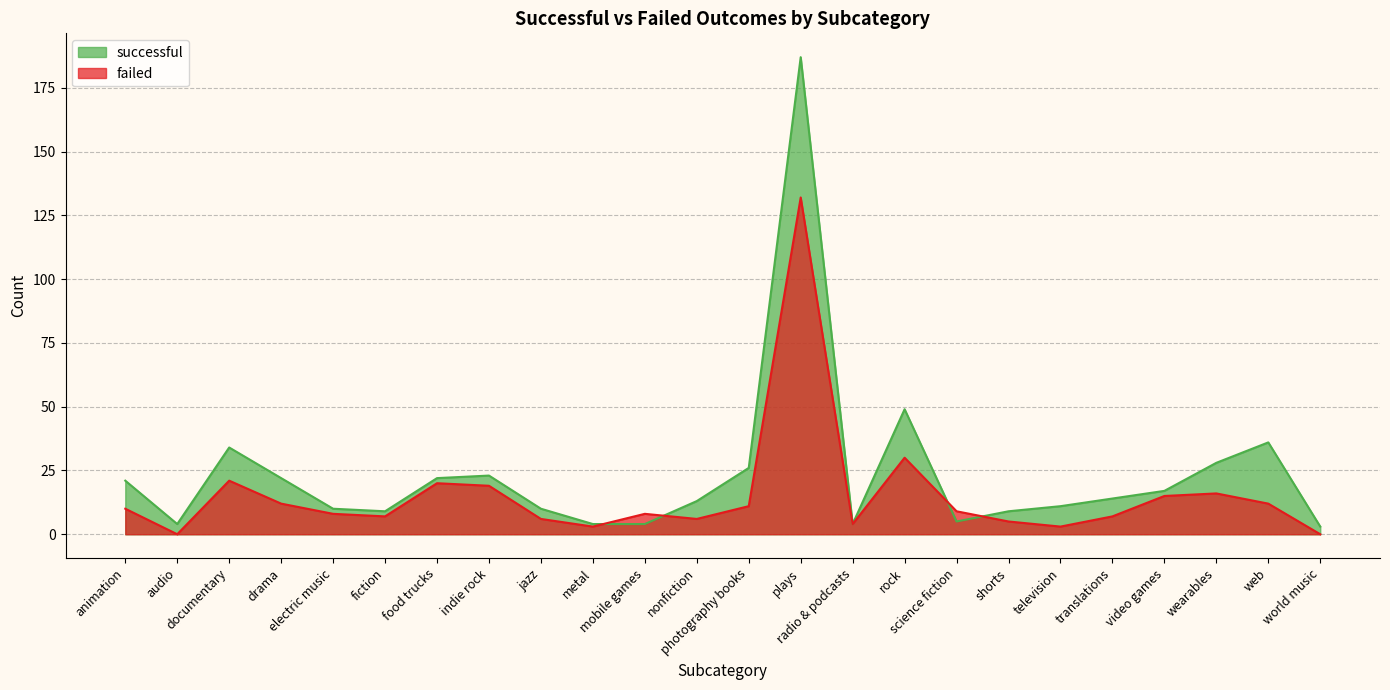

What is the difference between the maximum and minimum values in the failed series?

132